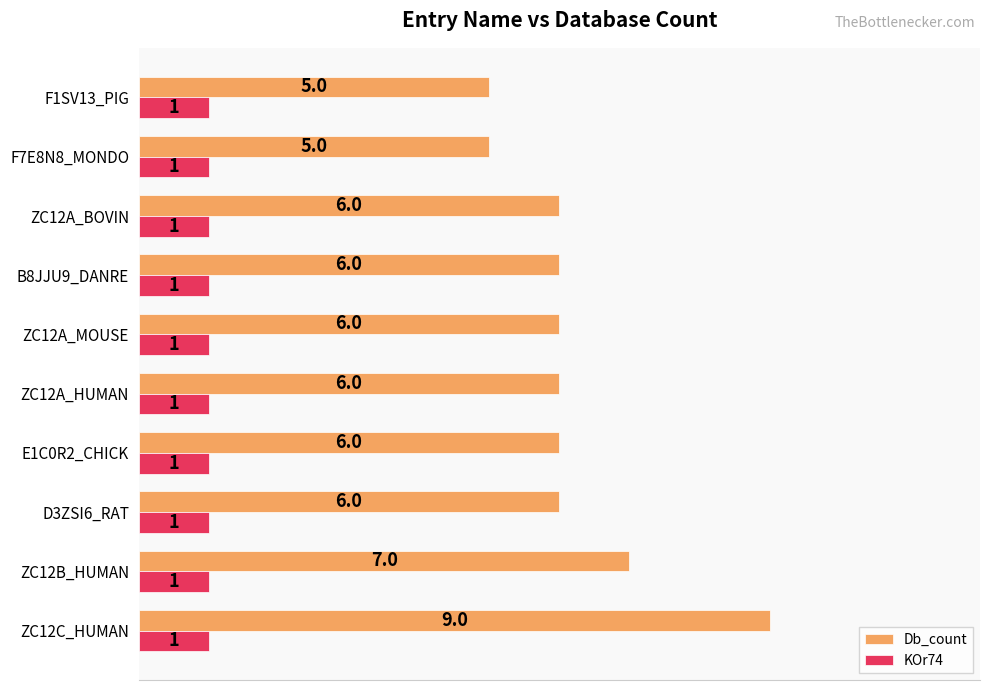

What is the spread (max minus min) of values at F1SV13_PIG?

4